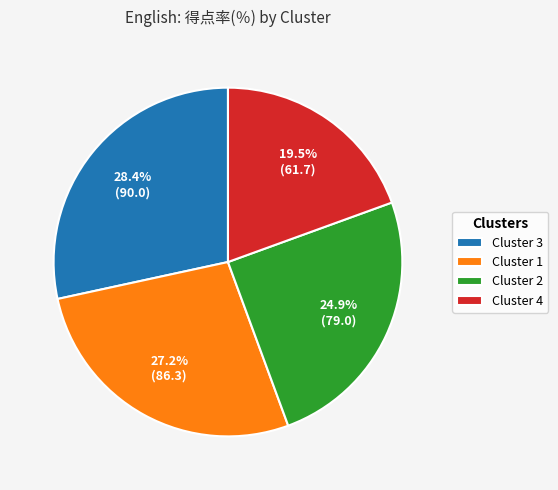

Which has a higher value, Cluster 3 or Cluster 4?

Cluster 3